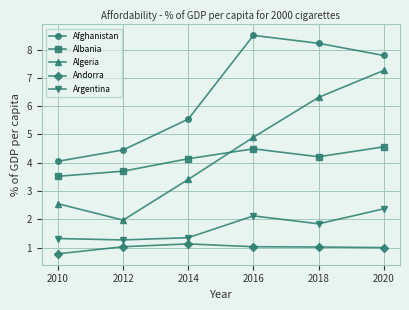

What is the difference between the maximum and minimum values in the Argentina series?

1.1